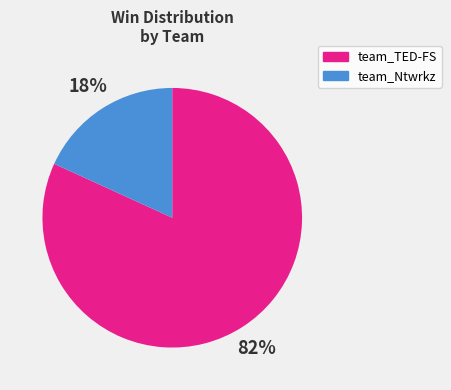

How many slices are in this pie chart?

2